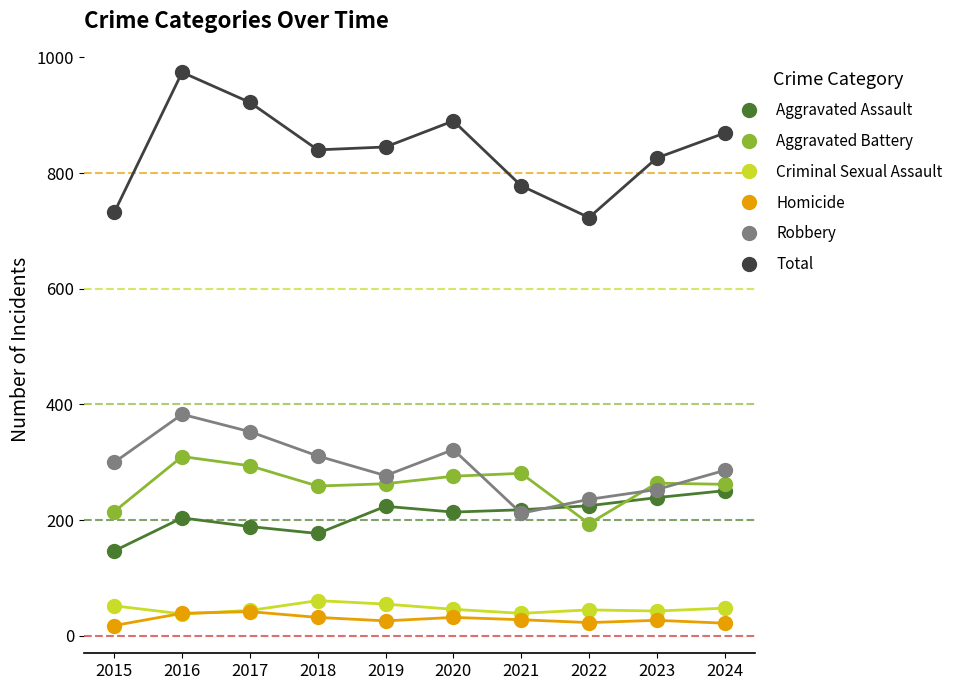

Where is the first local maximum for Robbery?

2016